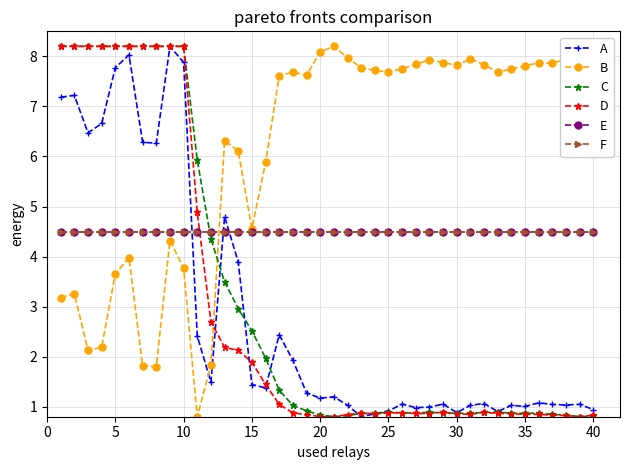

List the series in order of their peak value, lowest first.

E, F, A, B, C, D